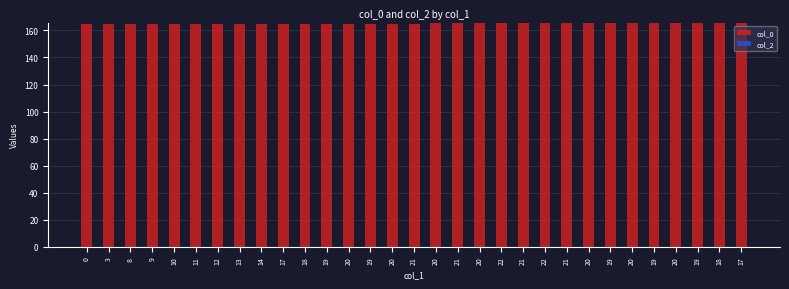

What is the label of the 1st bar from the right?

17